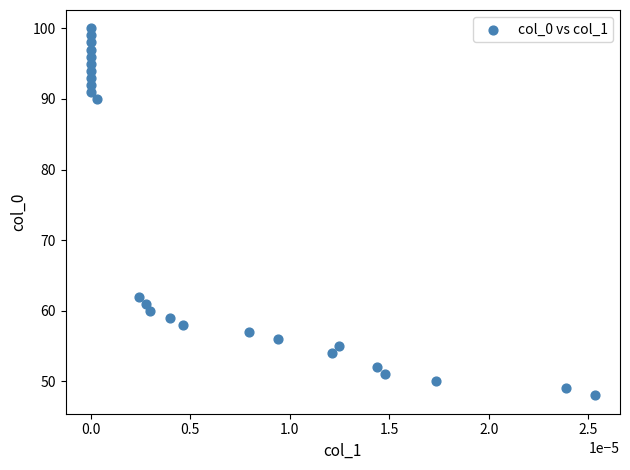

What Y value in the scatter plot is closest to 74?

62